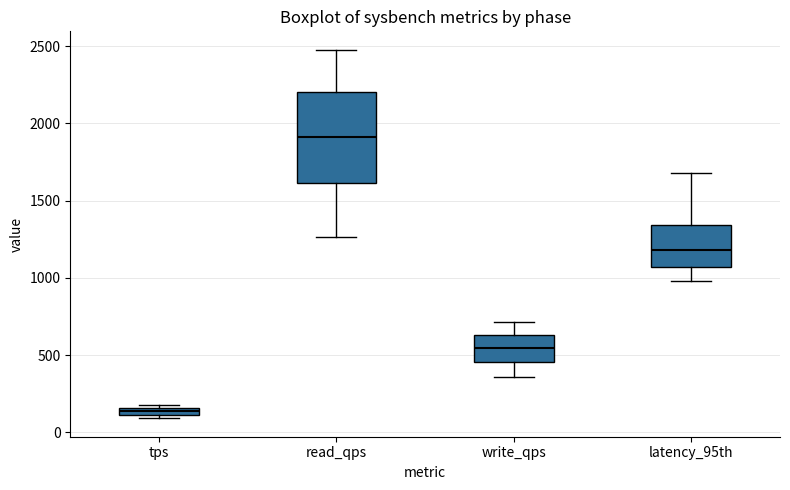

Comparing the boxes themselves (not the whiskers), which one is the tallest?

read_qps